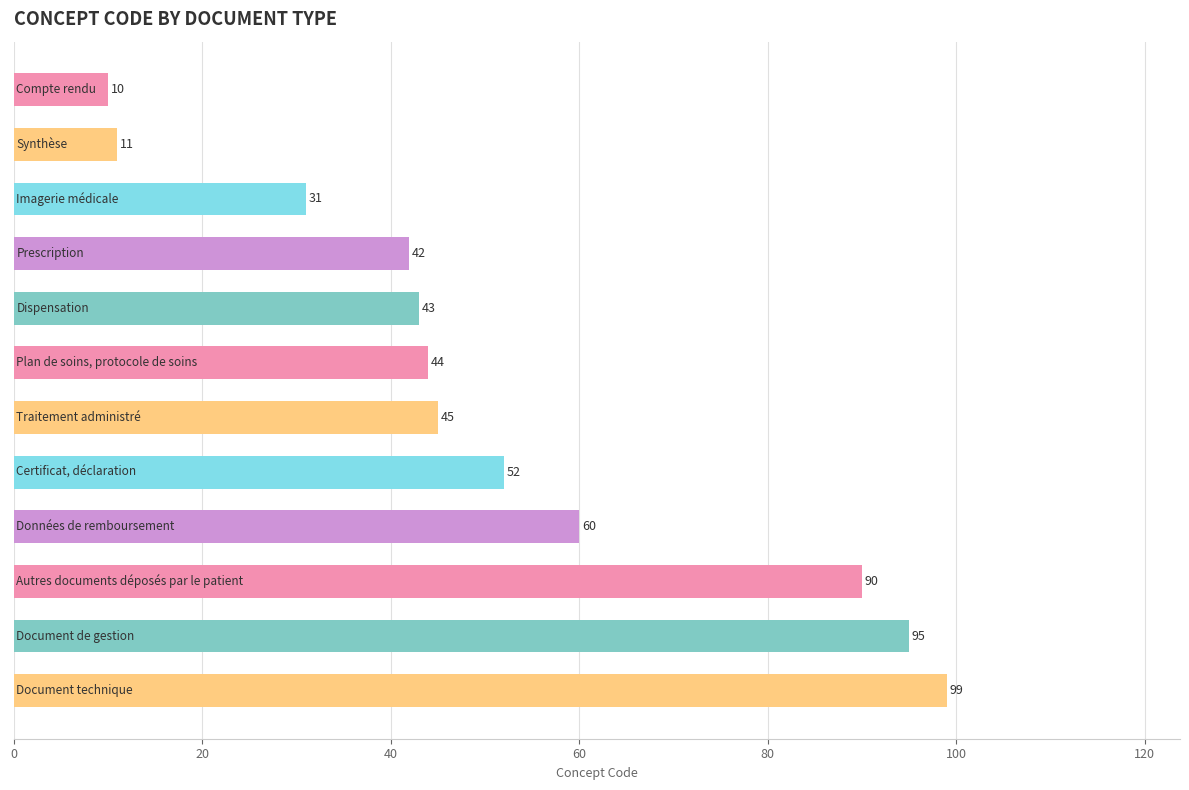

How many distinct data groups are displayed?

1